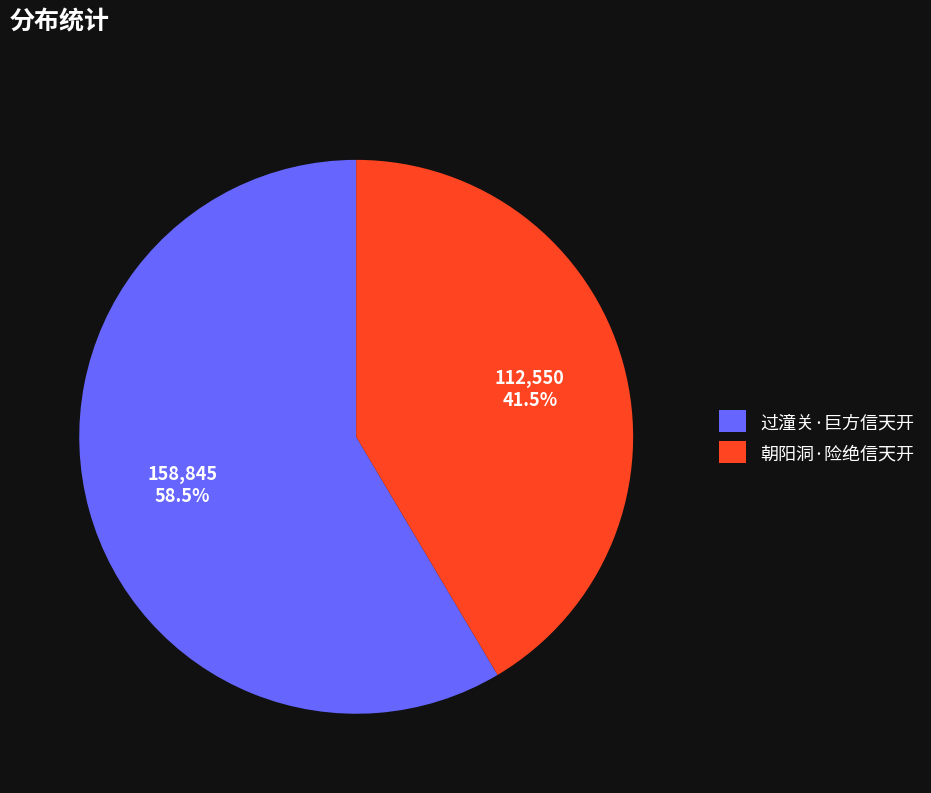

What is the ratio of the value at 过潼关·巨方信天开 to the value at 朝阳洞·险绝信天开?

1.4